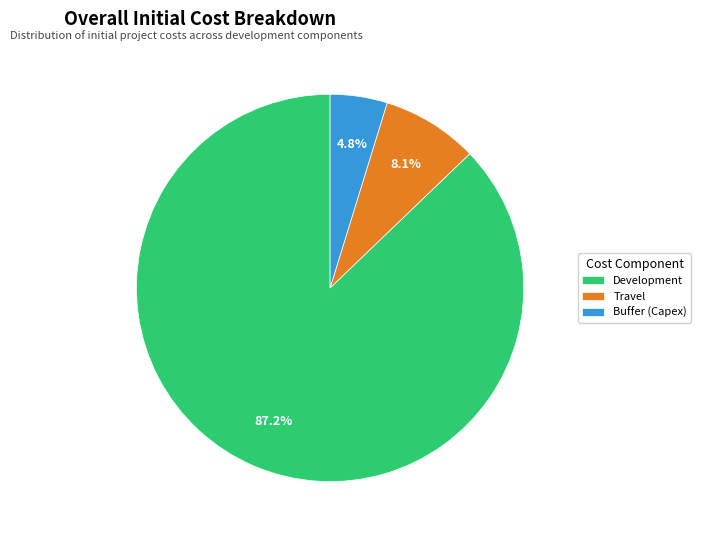

Count the number of slices in the pie.

3